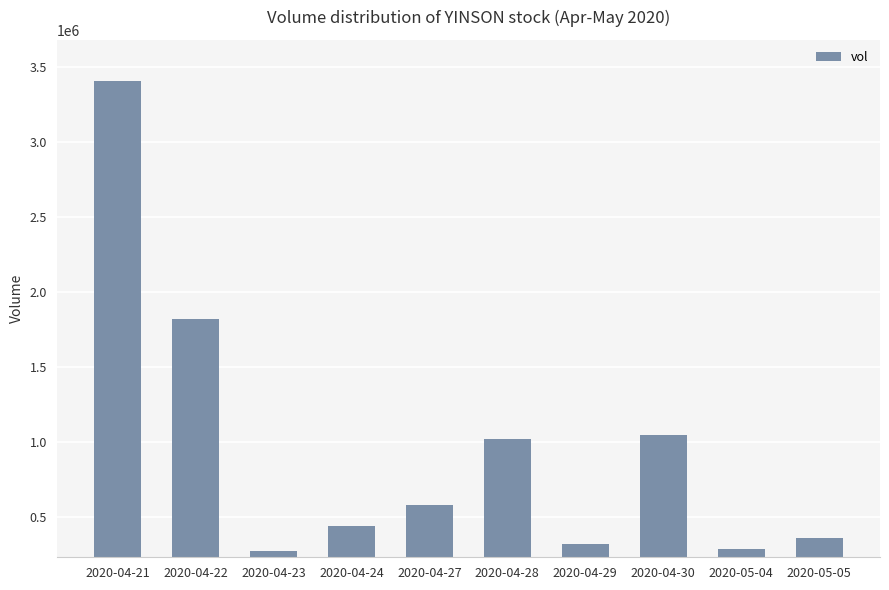

Reading right to left, what are all the values shown in this chart?

2020-05-05=359700	2020-05-04=289800	2020-04-30=1047800	2020-04-29=317300	2020-04-28=1017600	2020-04-27=581900	2020-04-24=441600	2020-04-23=272600	2020-04-22=1817600	2020-04-21=3405300